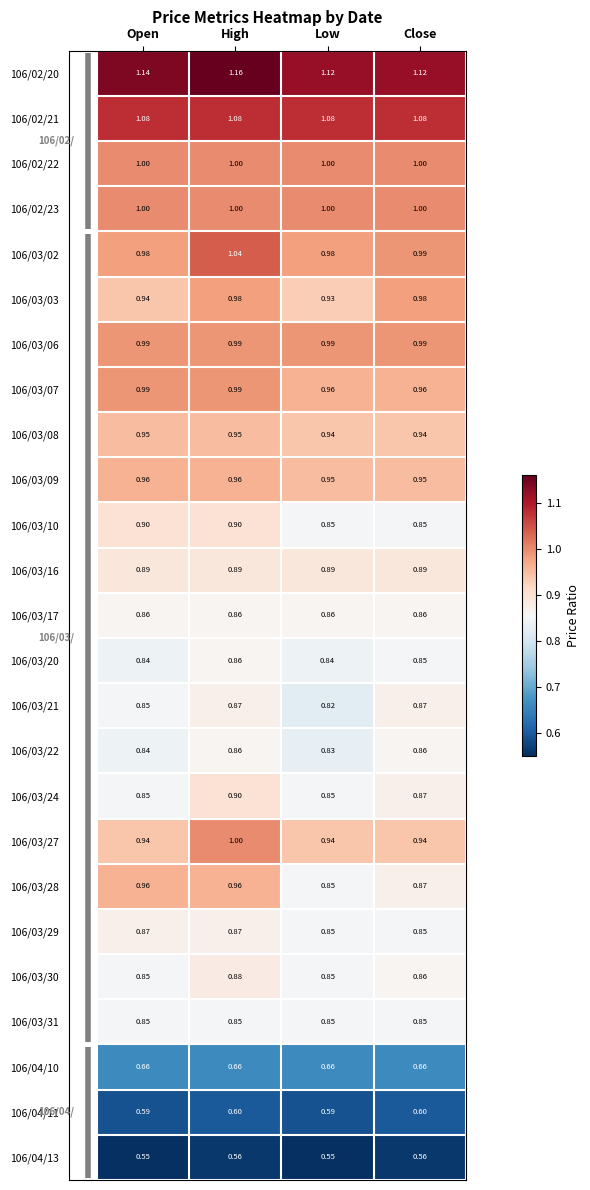

What is the total value across all series at Low?

22.0